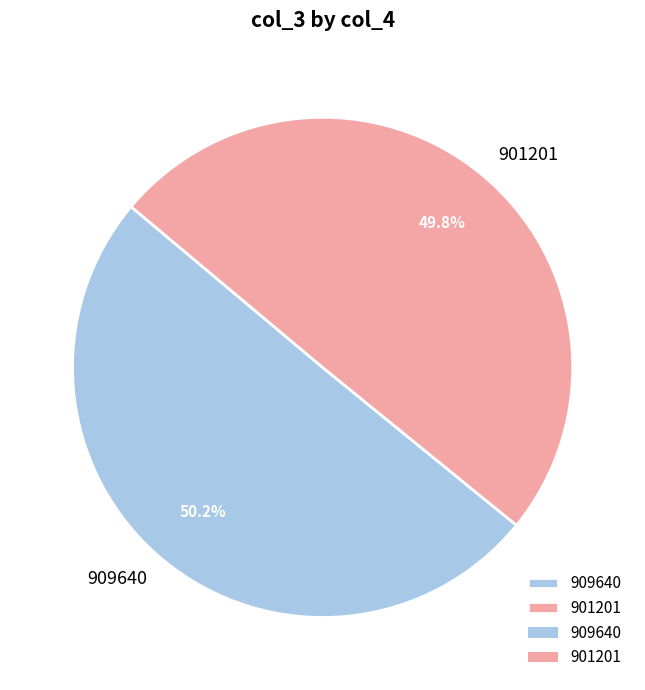

To the nearest percent, what is the combined percentage of 909640 and 901201?

100%